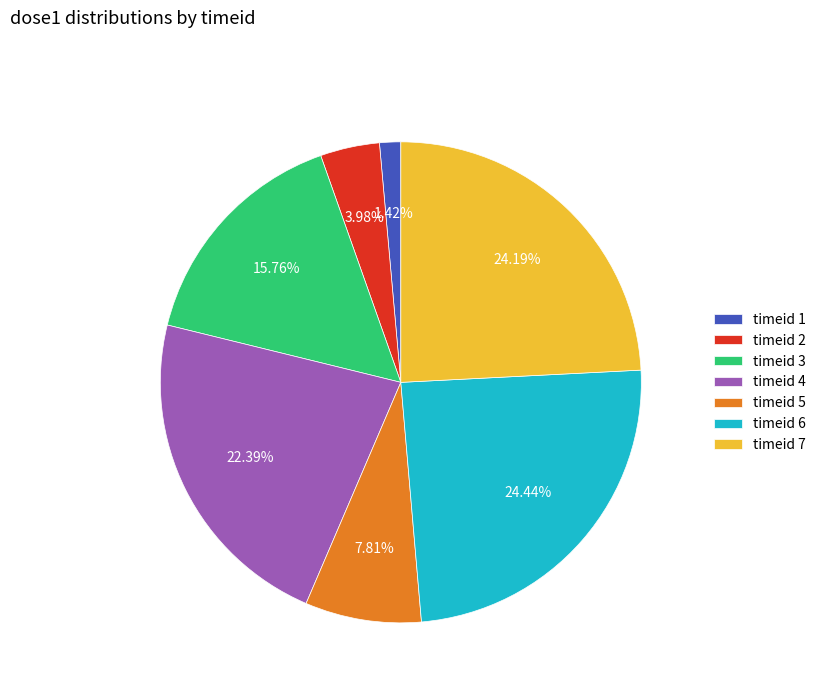

Is there a majority slice in this chart?

No